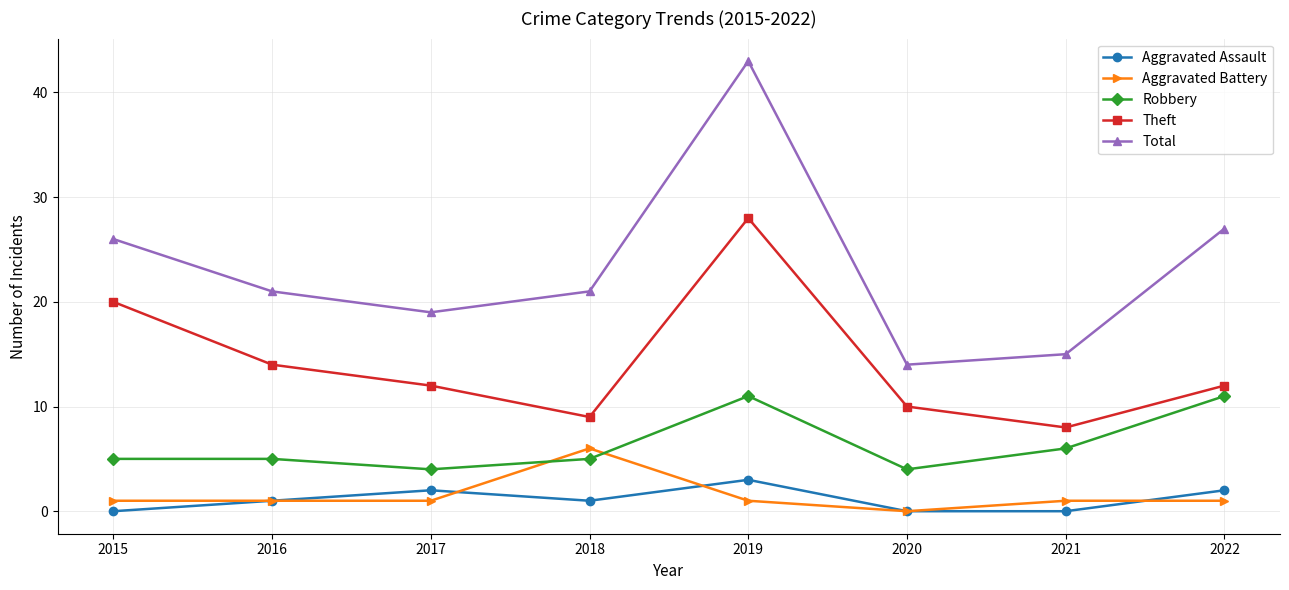

Is it true that Total equals 14 at 2020?

True